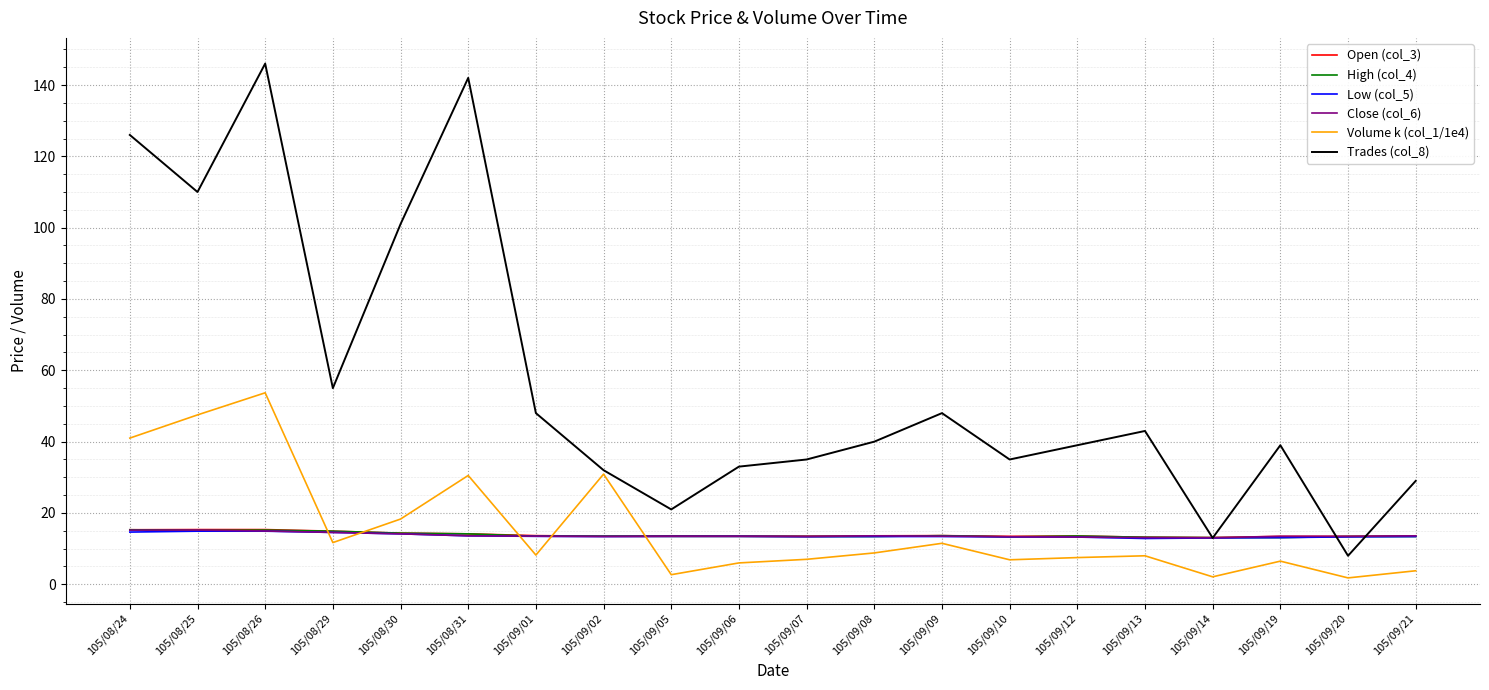

What is the difference between the Volume k (col_1/1e4) values at 105/09/06 and 105/09/07?

1.0